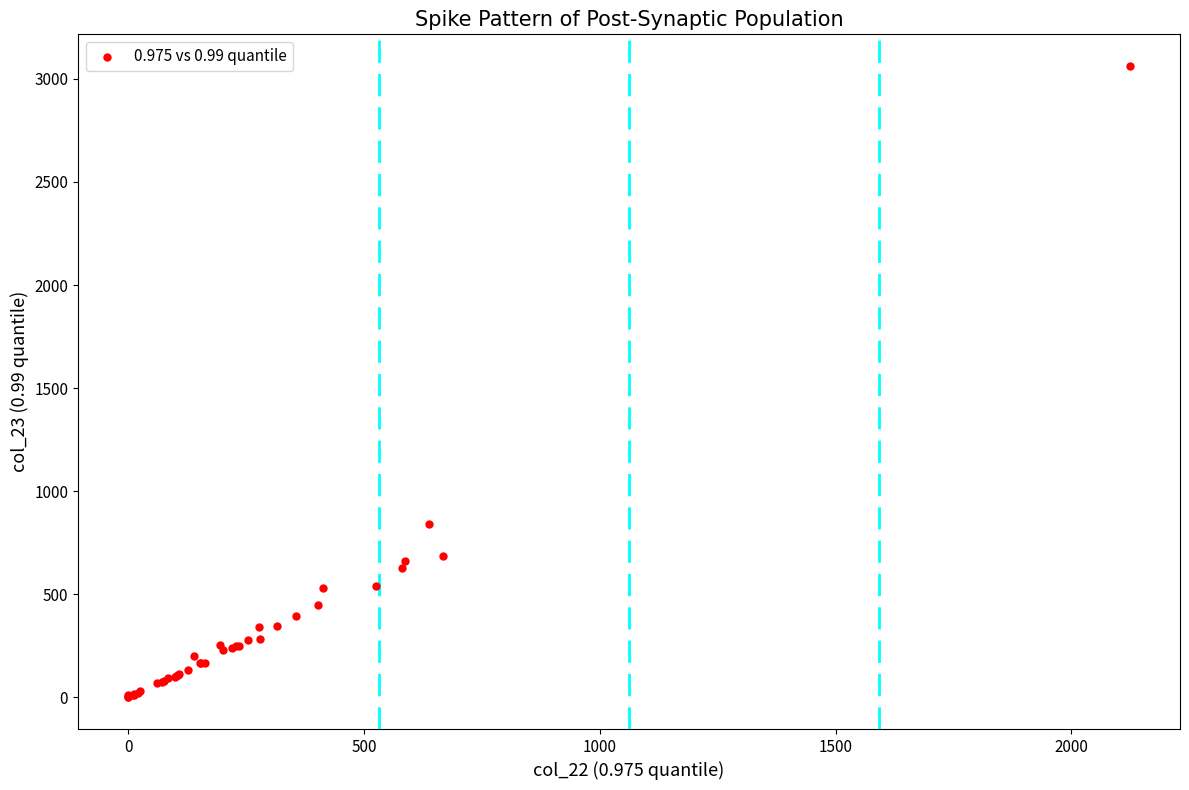

What Y value in the scatter plot is closest to 1531?

839.0